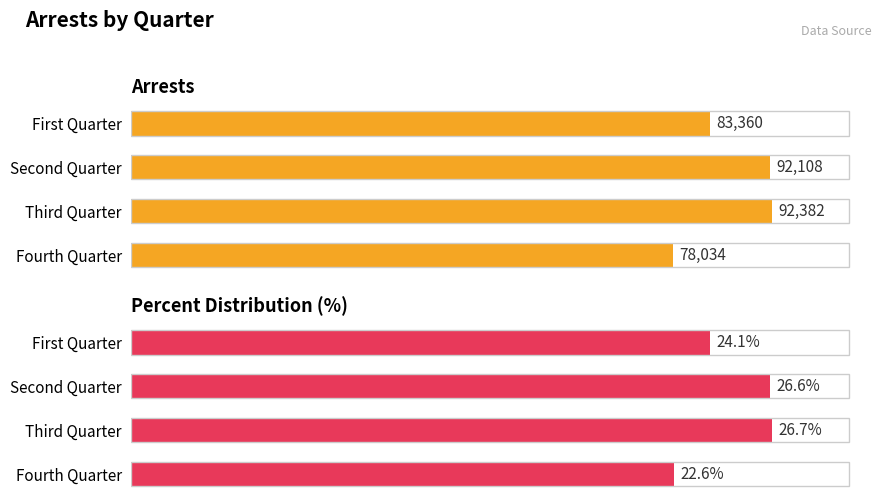

The value of Percent Distribution at Second Quarter is 26.6. True or false?

True